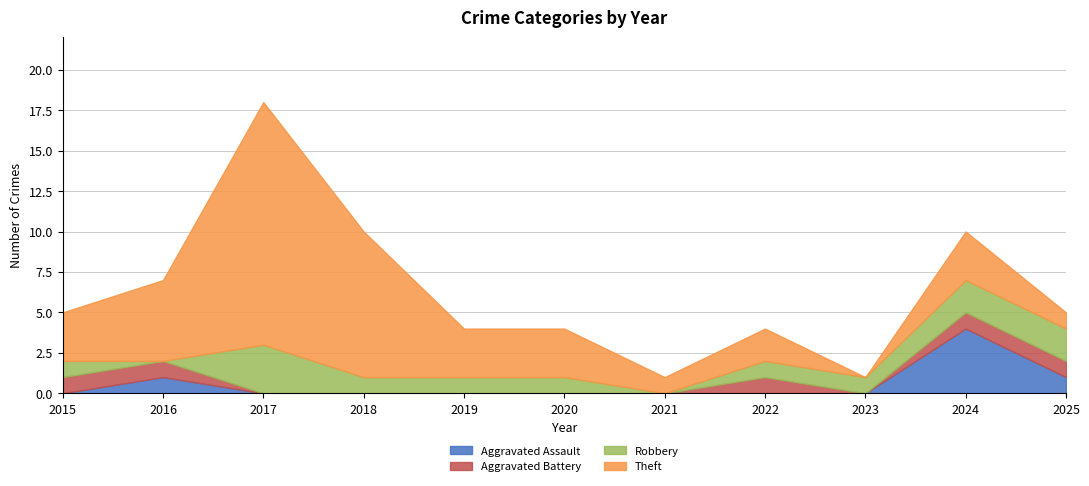

Which series has the widest spread of values?

Theft